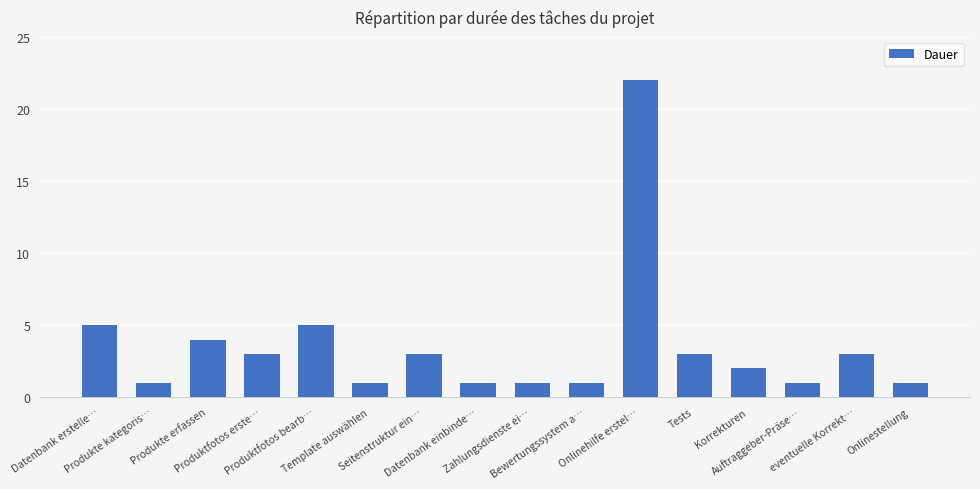

What is the difference between the values at Datenbank einbinde… and eventuelle Korrekt…?

2